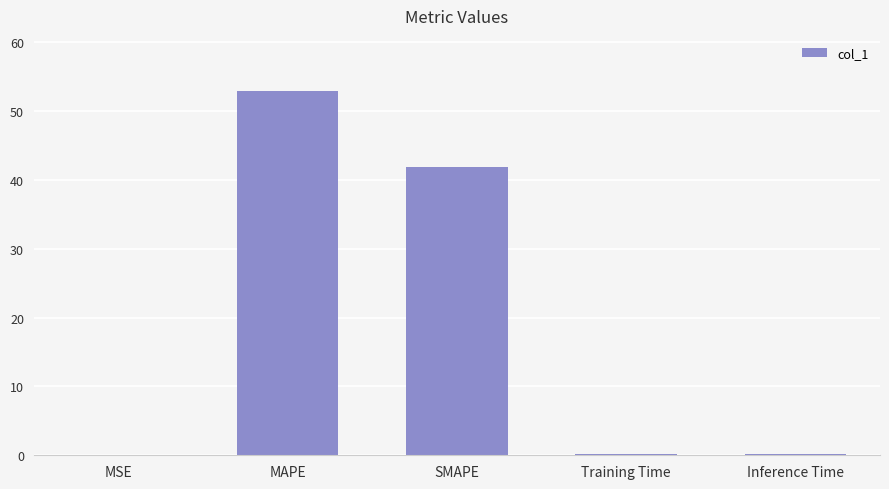

The value at MAPE is 77.1. True or false?

False